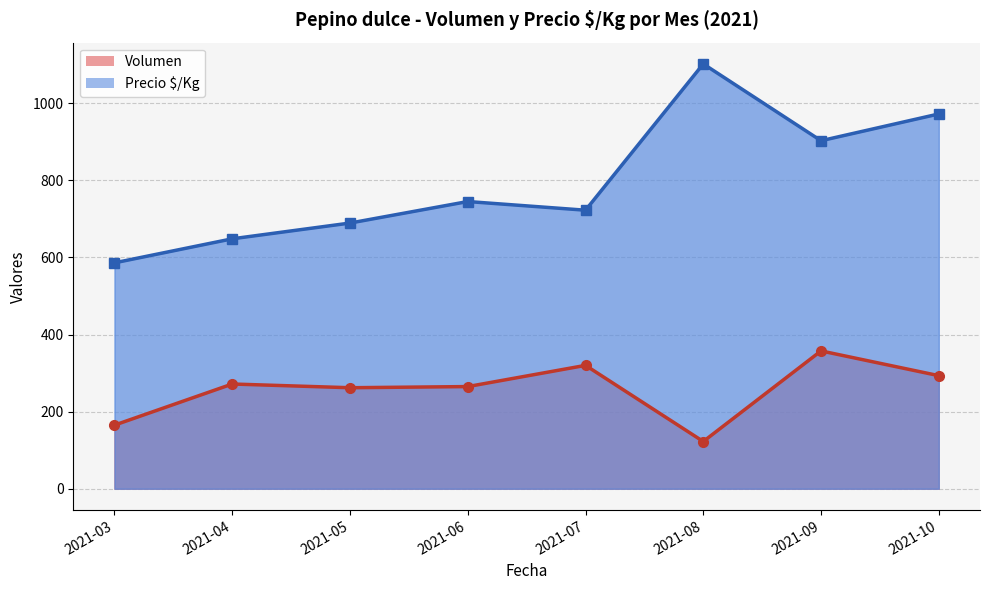

At which category does Precio $/Kg reach its first local peak?

2021-06